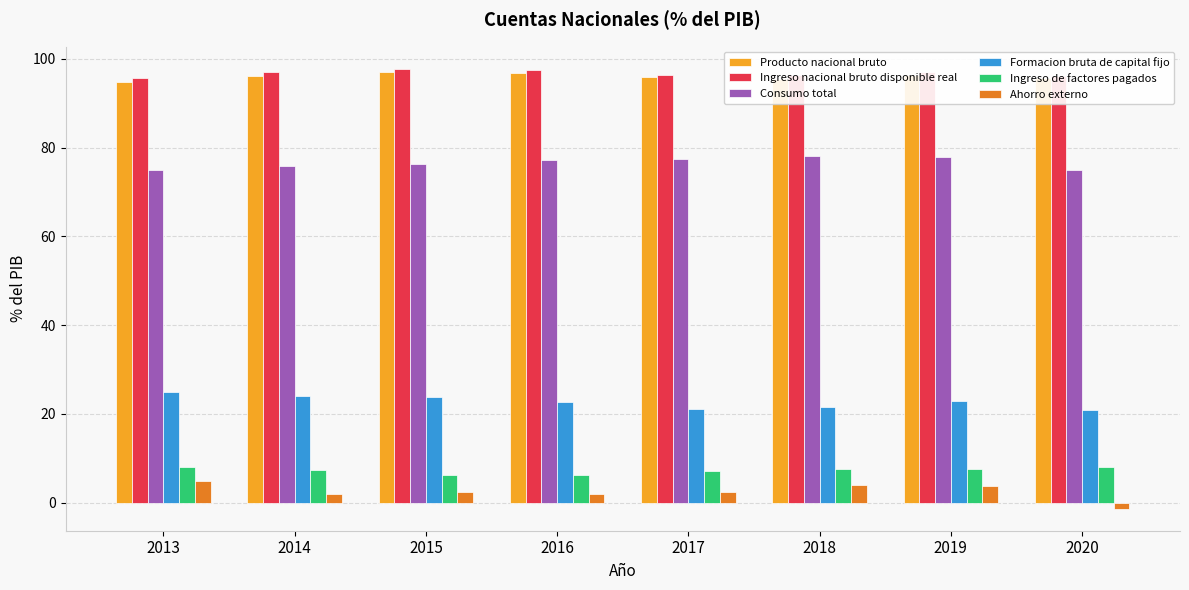

Which category has the lowest value across all series?

2020